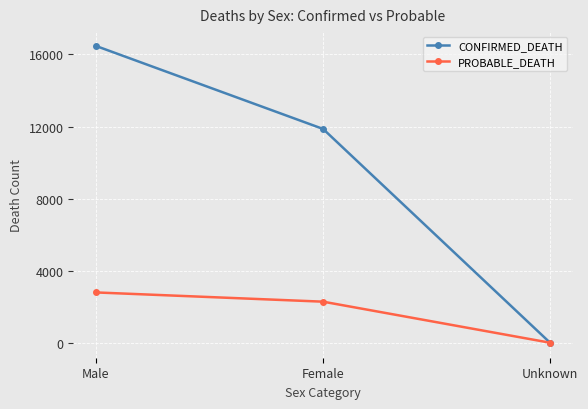

Between Female and Unknown, which series saw the biggest shift?

CONFIRMED_DEATH